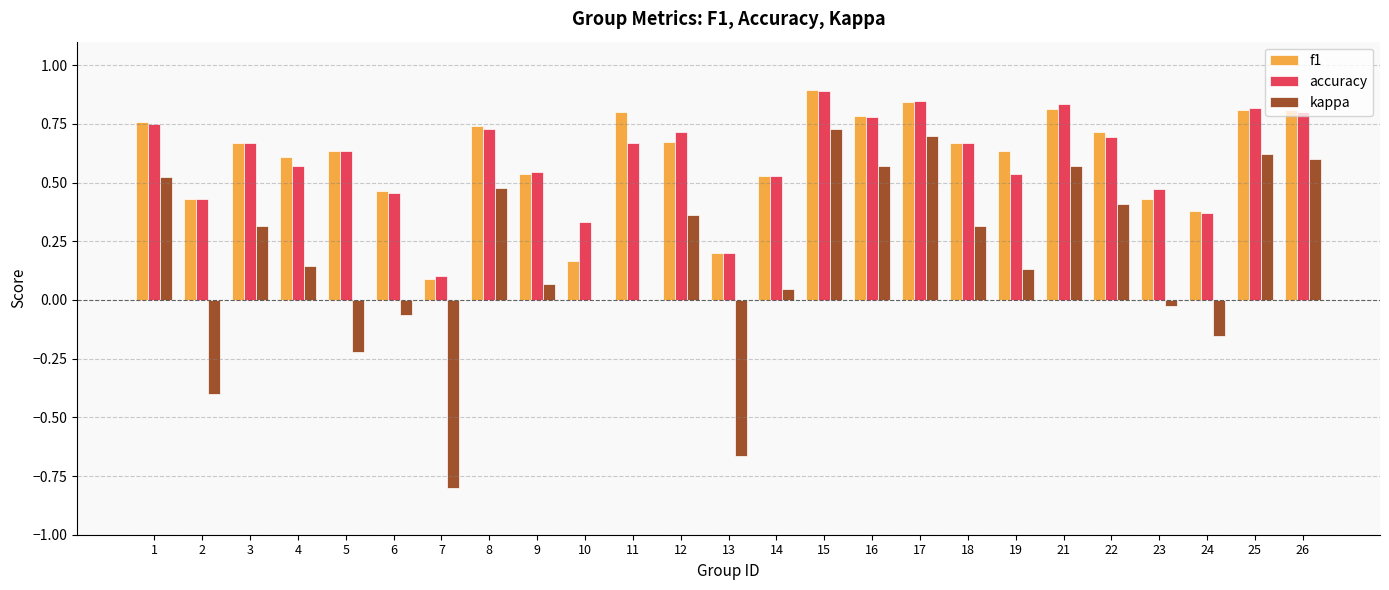

Between 16 and 18, which series saw the biggest shift?

kappa